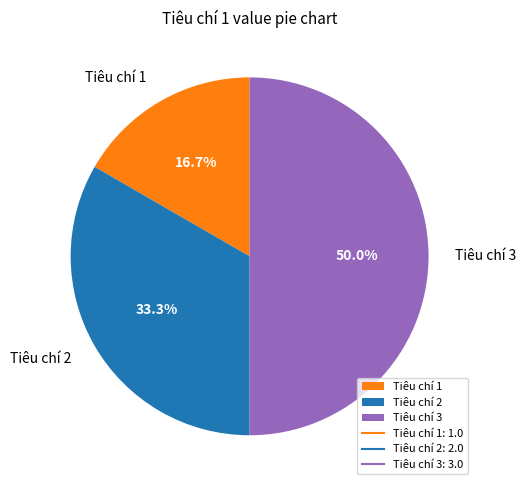

How many slices are in this pie chart?

3